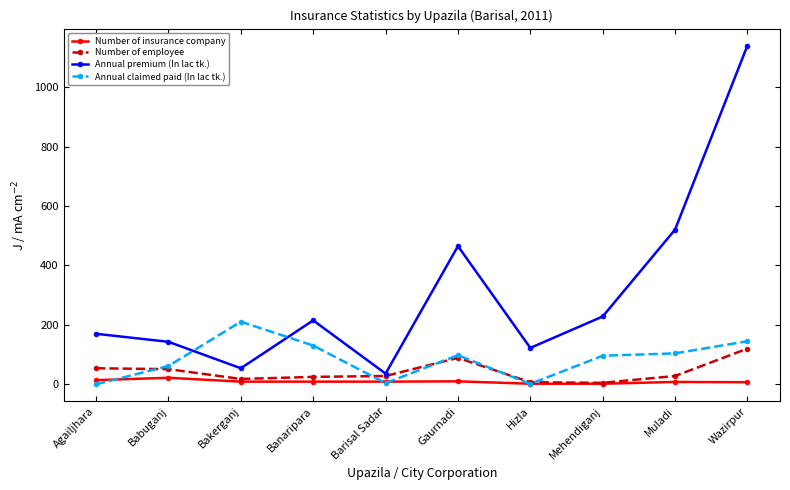

Which series changed the most between Barisal Sadar and Gaurnadi?

Annual premium (In lac tk.)